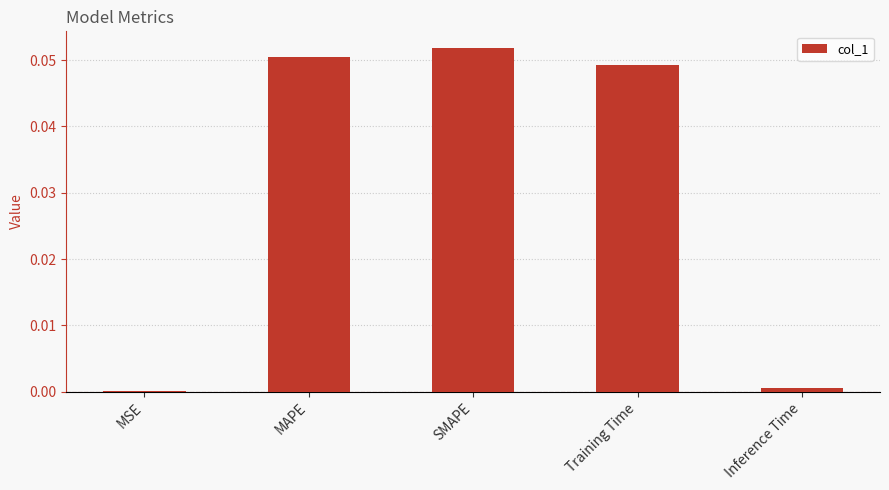

Between Training Time and MAPE, which is larger?

MAPE